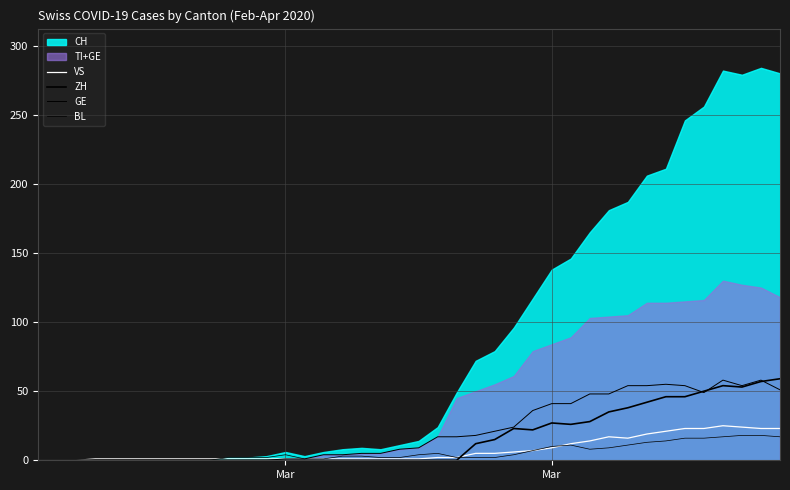

Does the chart display data point markers on the line(s)?

No